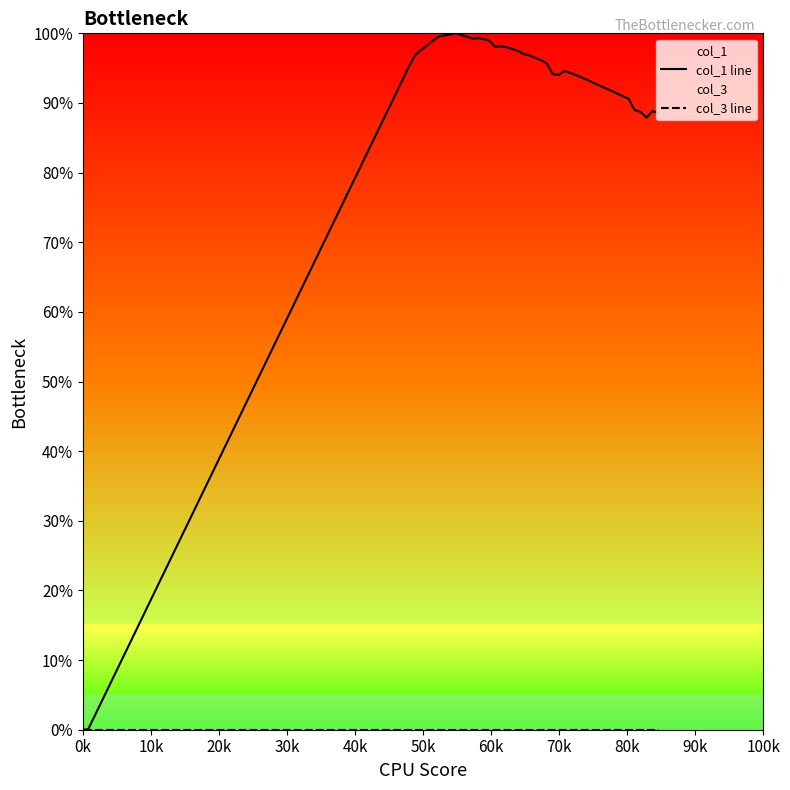

How many interior local valleys does the col_1 line series have?

4